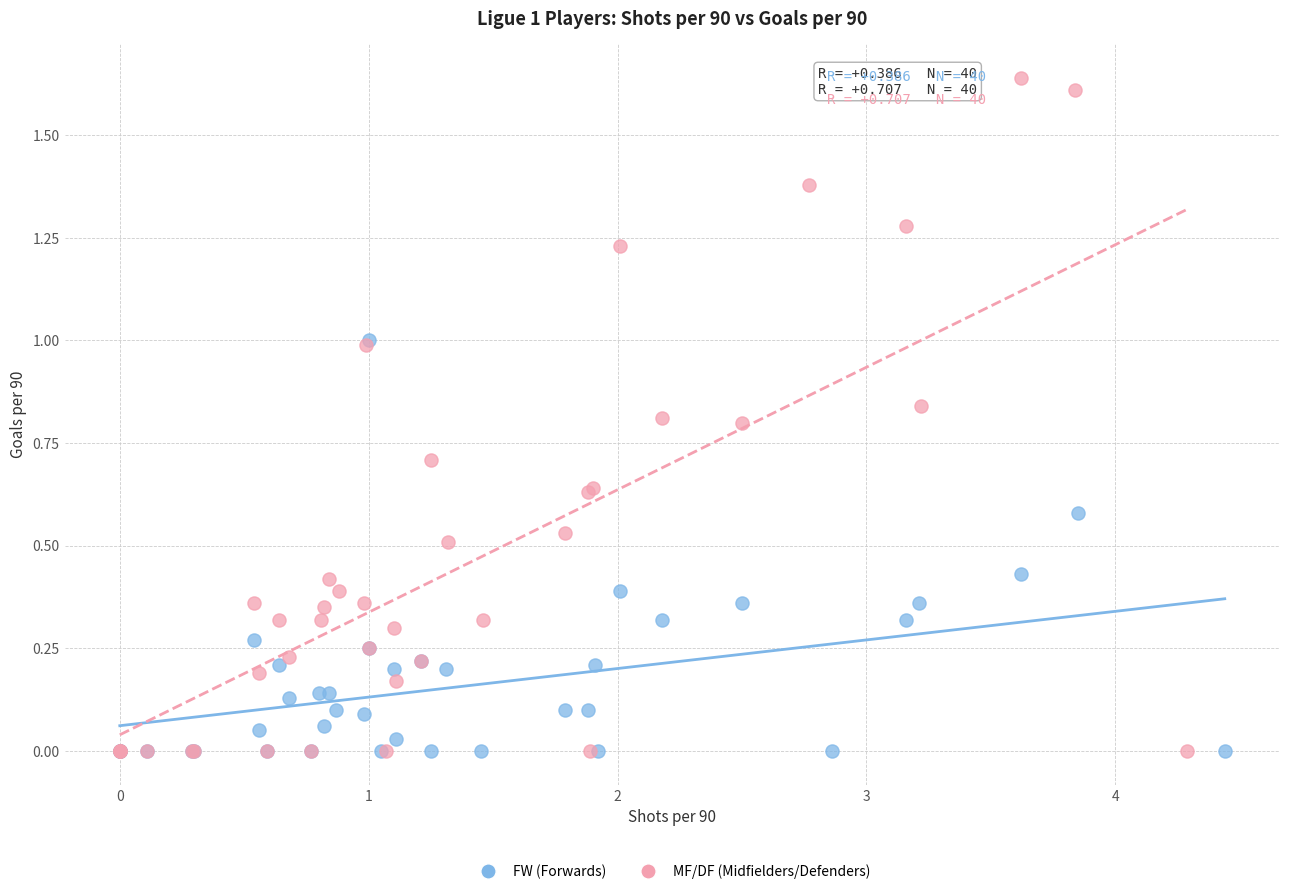

What are all the series names shown in the legend?

FW (Forwards), MF/DF (Midfielders/Defenders)